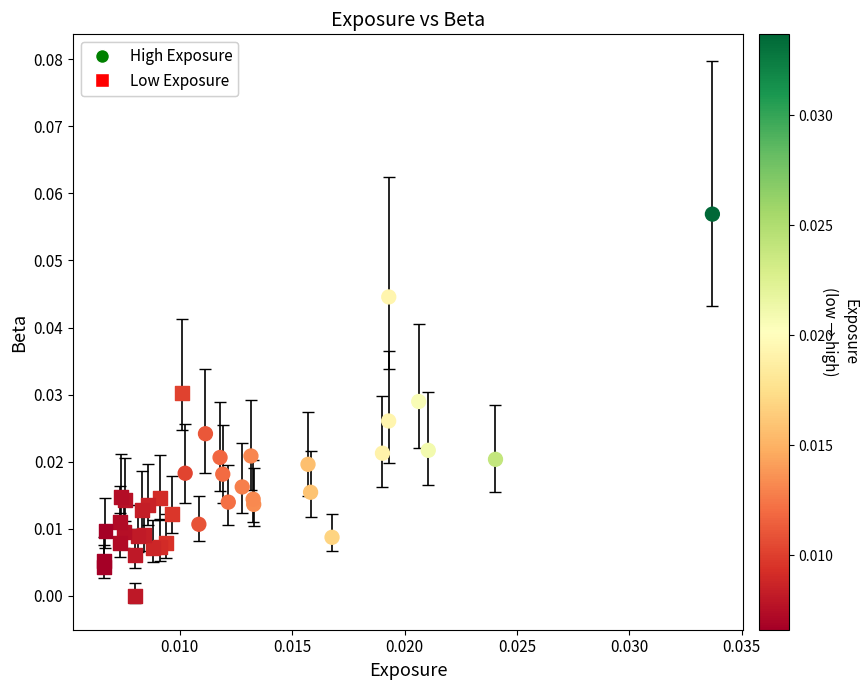

Which series contains the highest Y value?

High Exposure